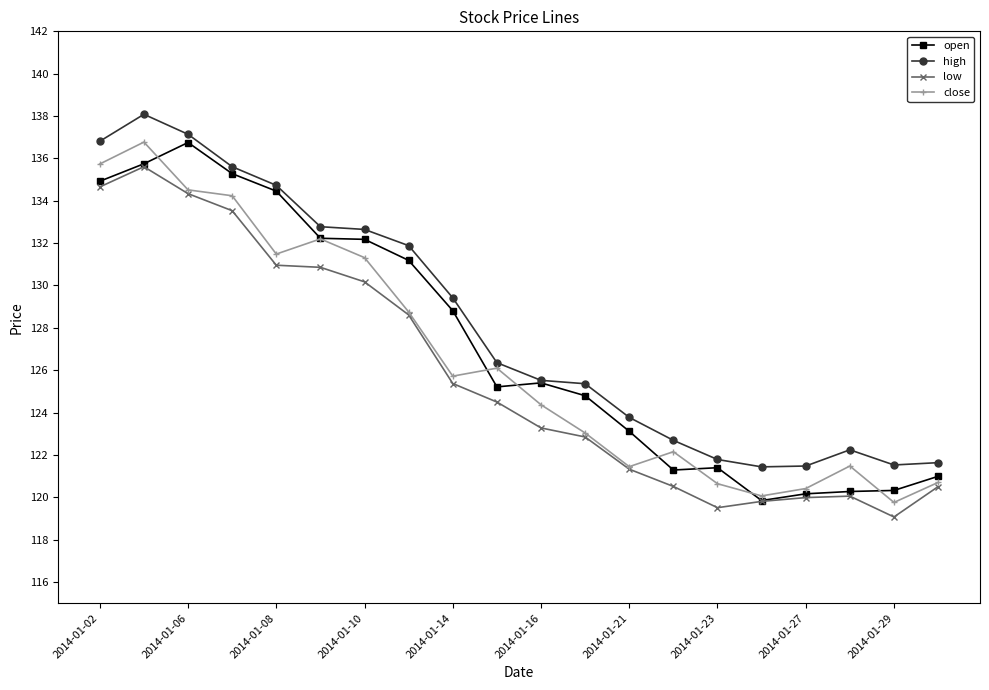

True or false: close has more than 2 interior local peaks.

True